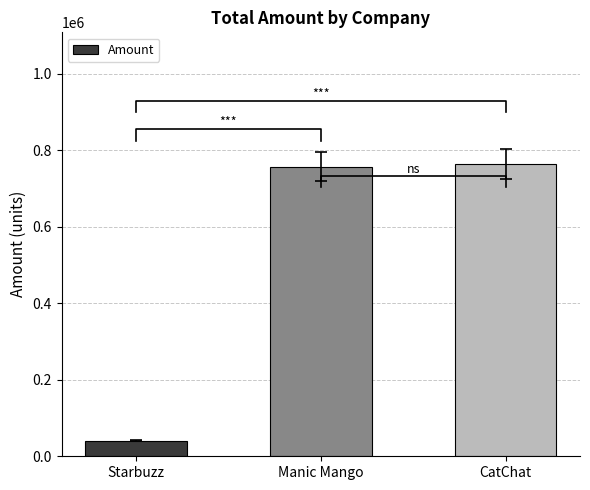

At which category does the chart reach its minimum across all series?

Starbuzz